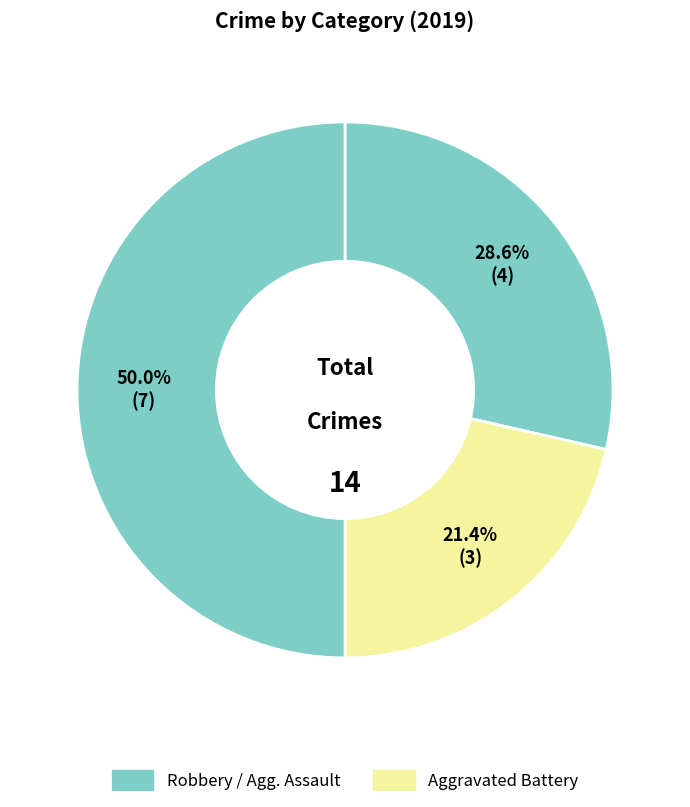

How many segments does this pie chart have?

3